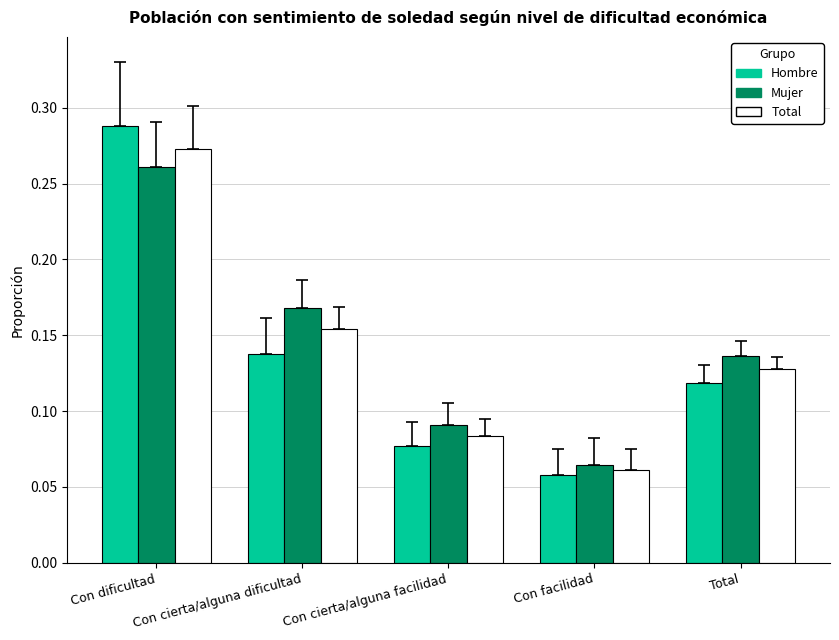

The Hombre series shows 0.0 at Con cierta/alguna facilidad. True or false?

False